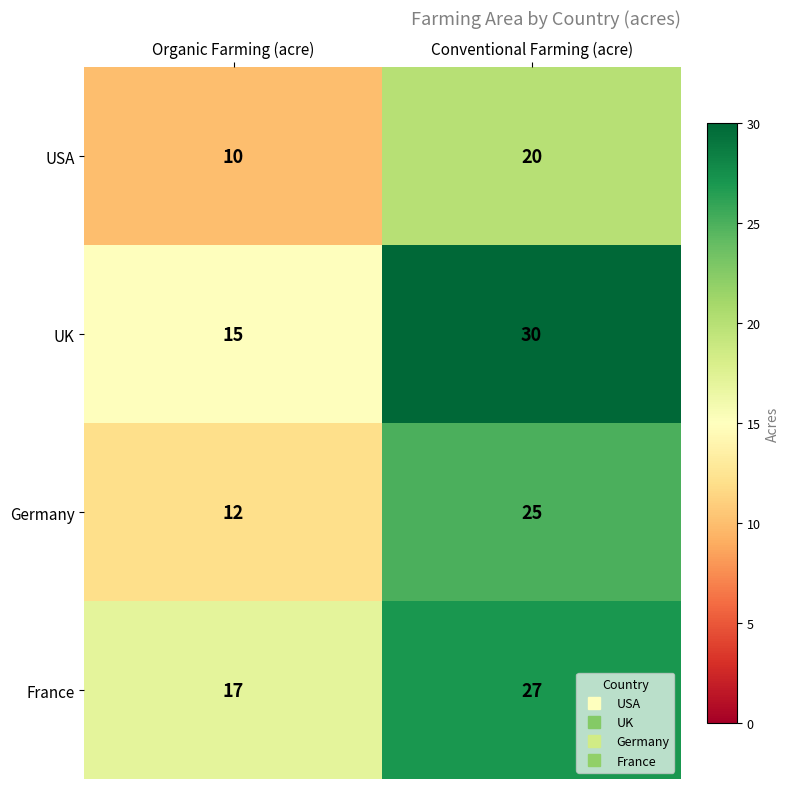

Reading left to right, list all the values displayed in this chart.

USA: 10	20
UK: 15	30
Germany: 12	25
France: 17	27